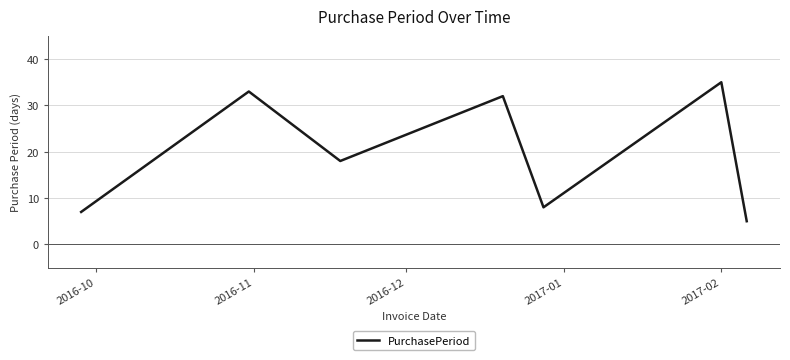

True or false: the data has more than 2 interior local peaks.

True